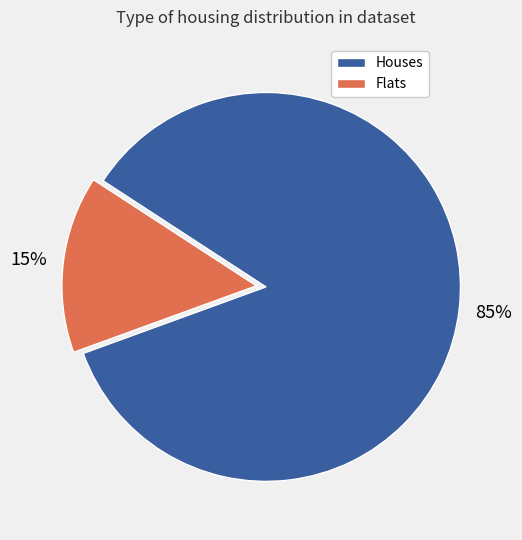

To the nearest percent, what is the average slice percentage?

50%